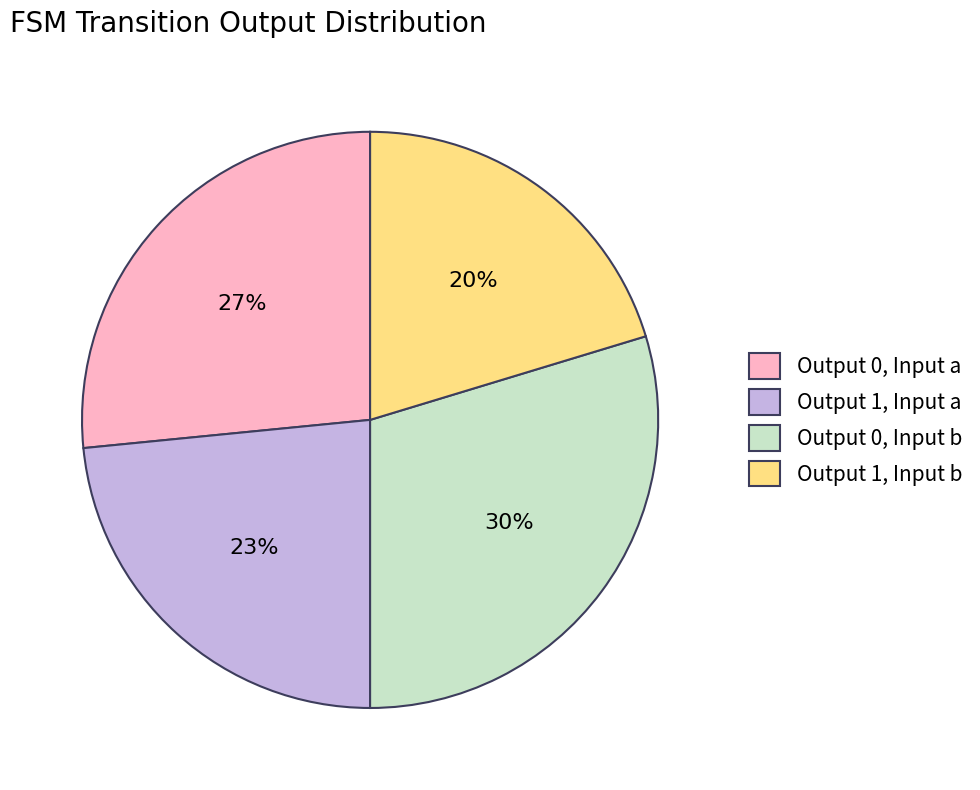

Does any single category account for the majority?

No